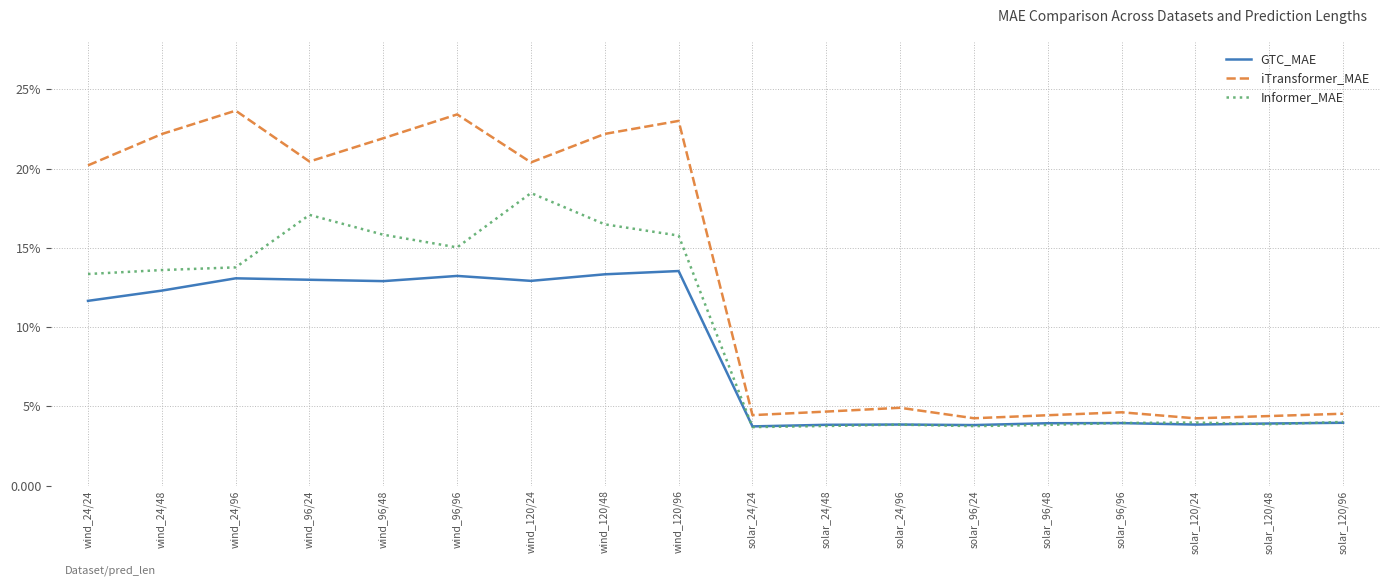

What is the label of the 12th point from the left?

solar_24/96